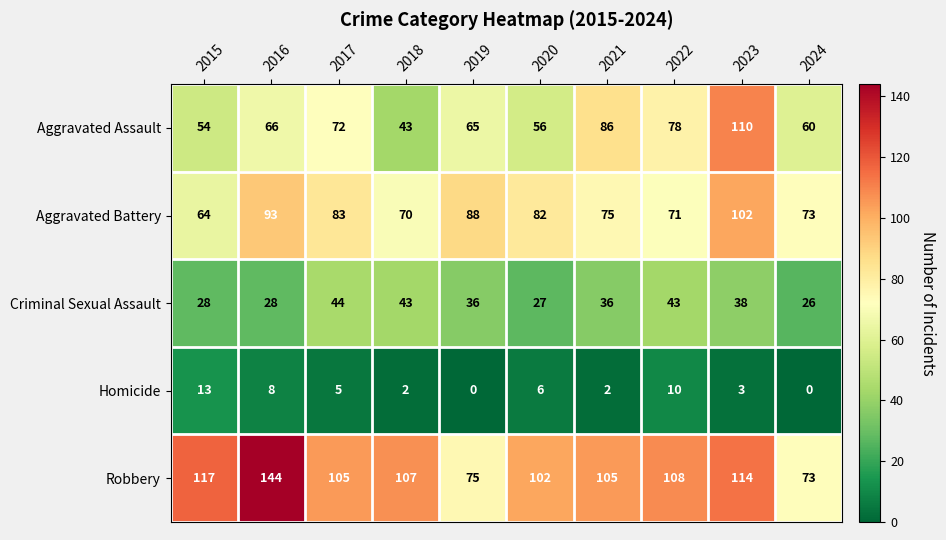

What value does the Robbery series have at 2015, to the nearest 10?

120